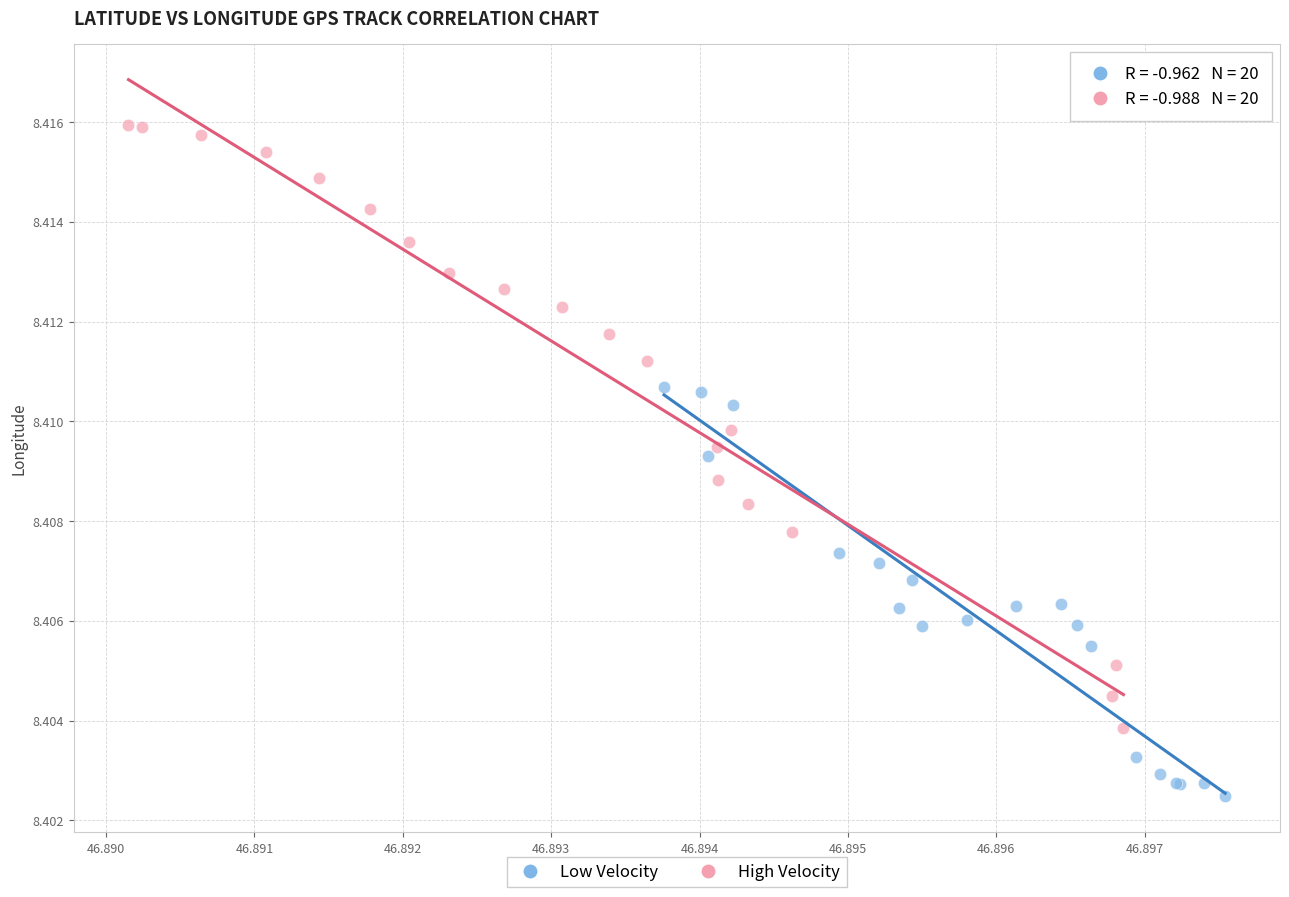

Which series reaches the minimum Y coordinate?

Low Velocity